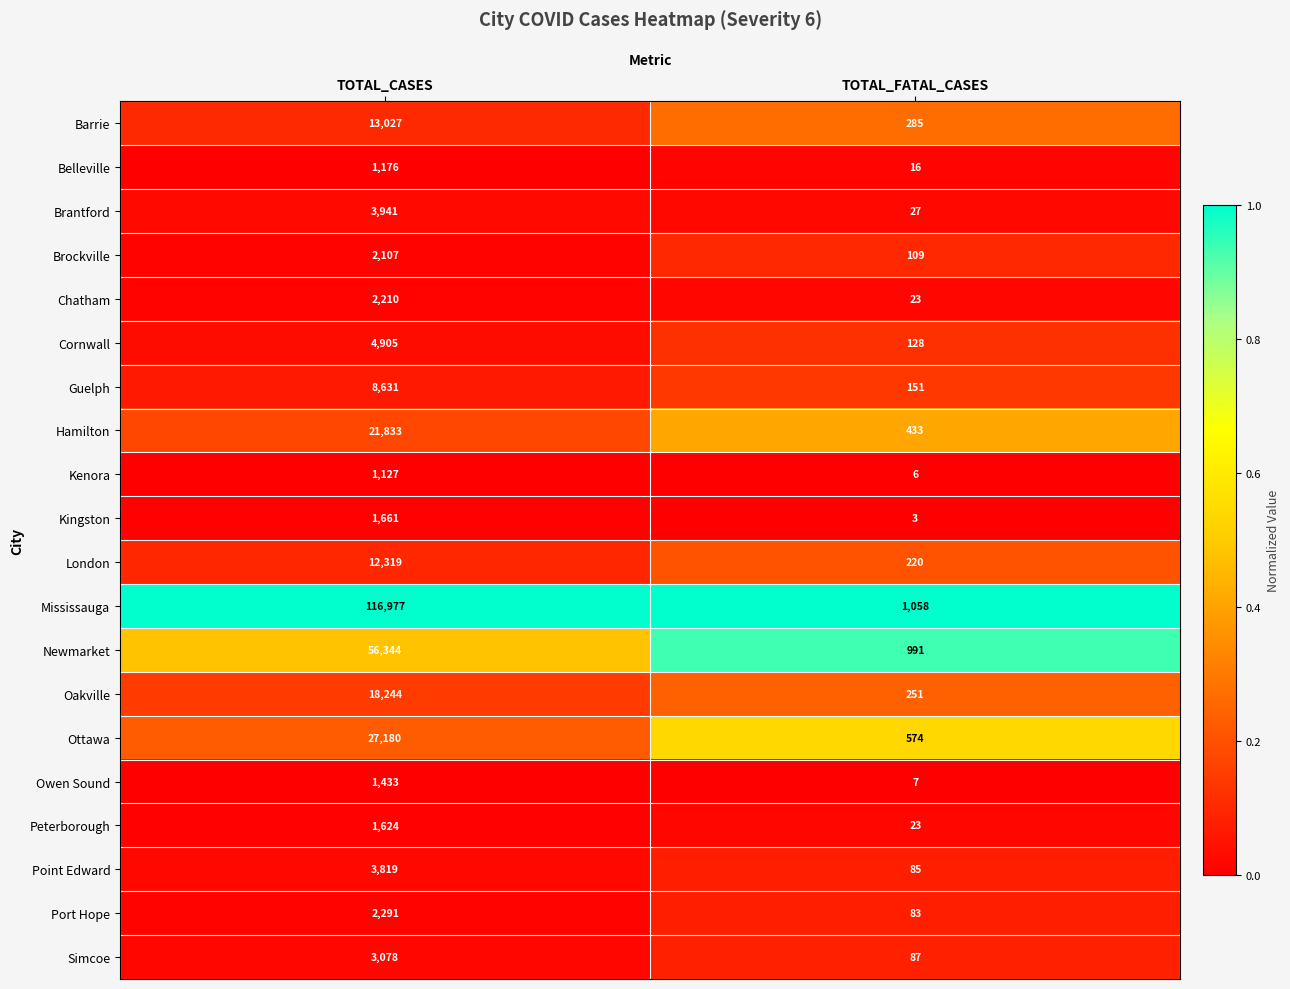

What is the difference between the highest and lowest values at TOTAL_CASES?

115850